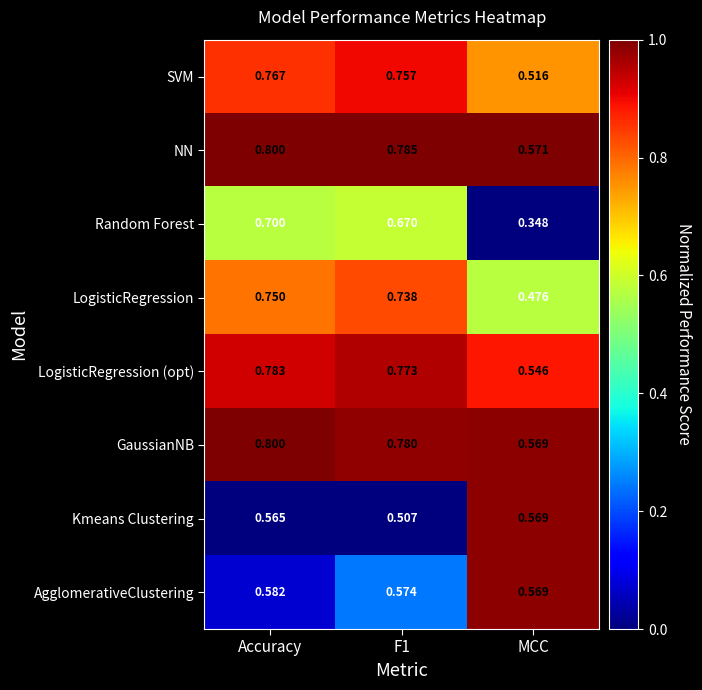

At which category is the sum across all series the highest?

Accuracy